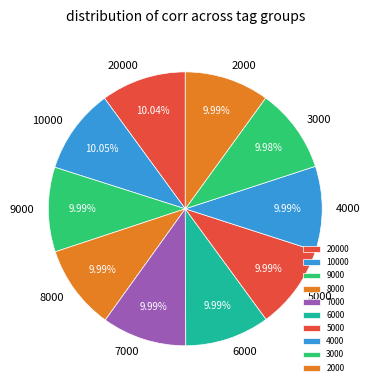

Is it true that 5000 is 10% of the pie?

True